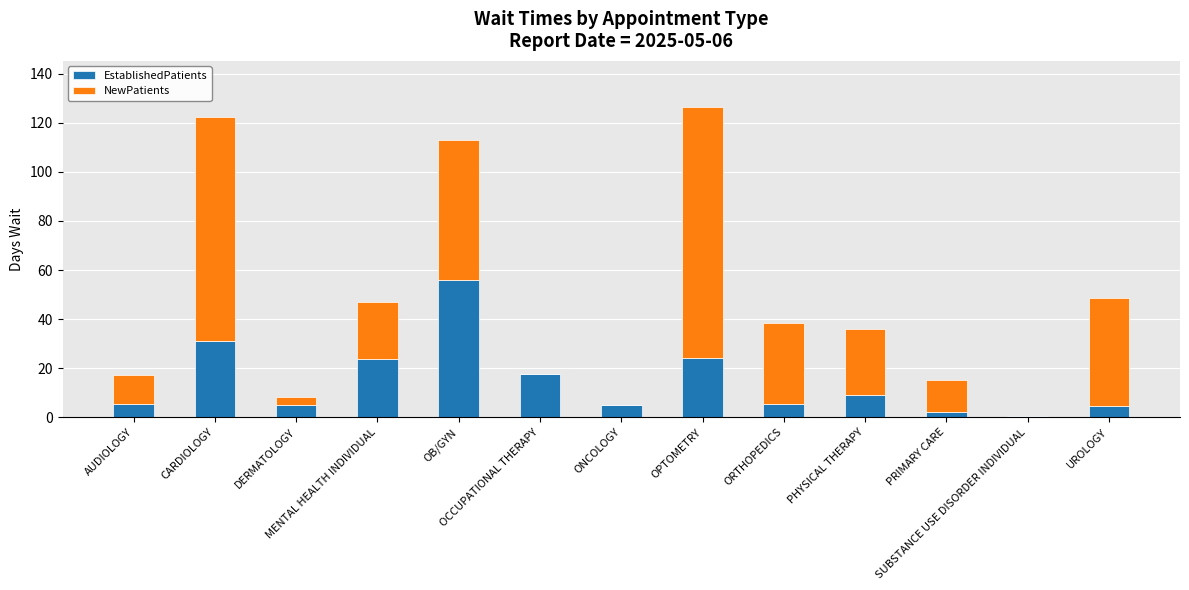

Does the chart contain stacked bars?

Yes